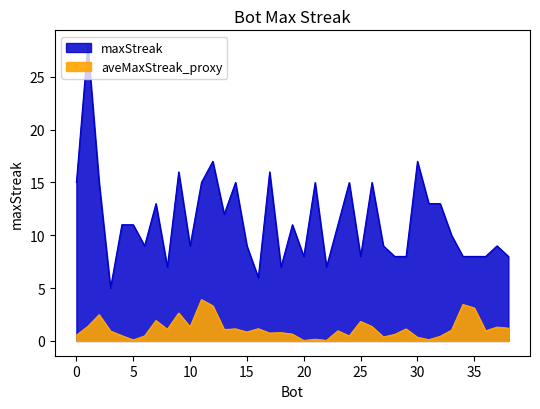

Does the chart have visible grid lines?

No